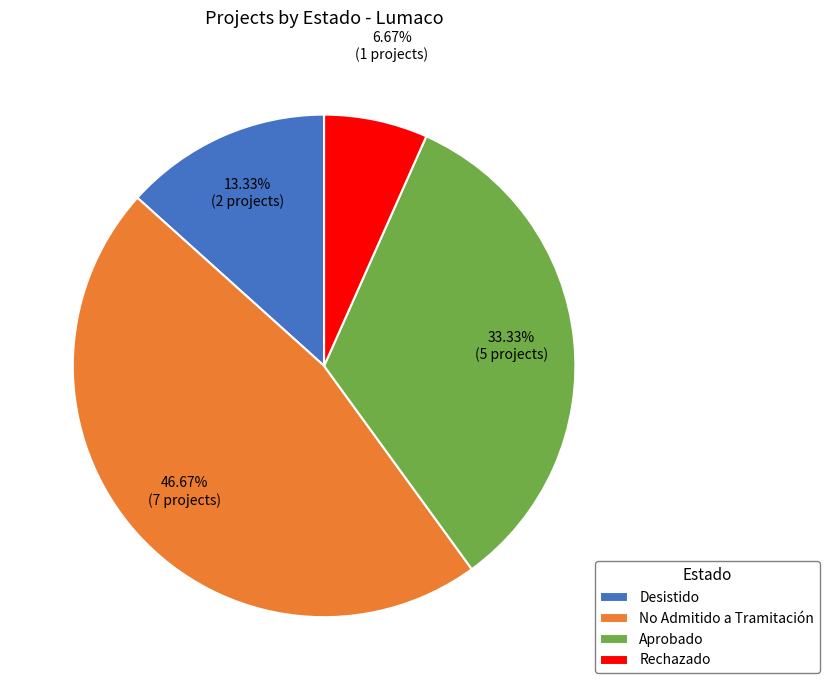

What percentage is the Desistido slice, to the nearest percent?

13%